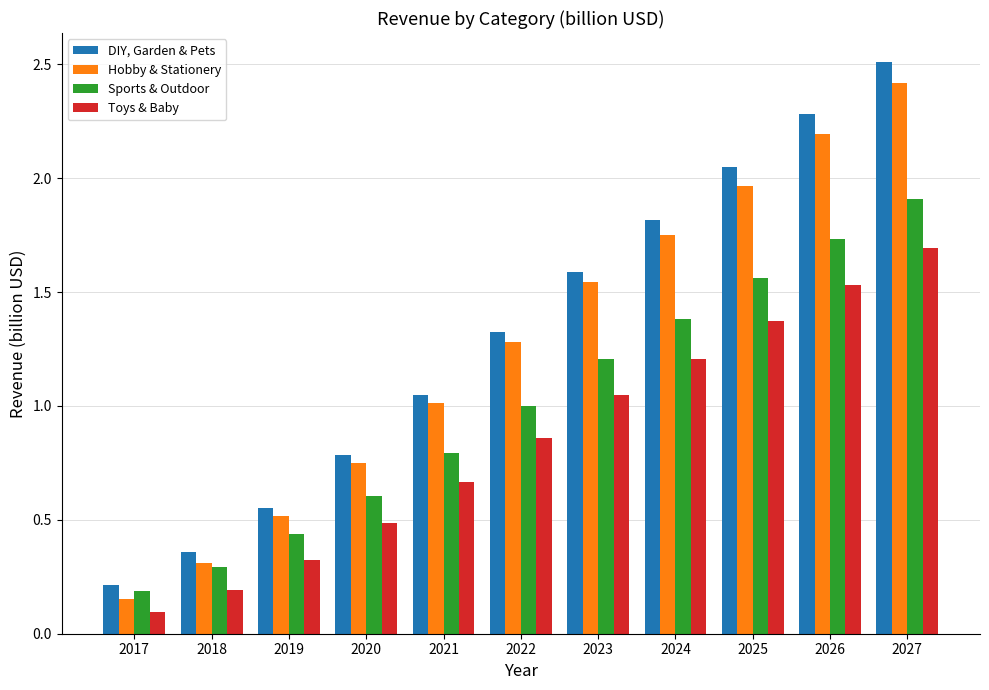

Where is Toys & Baby nearest to the value 0?

2017